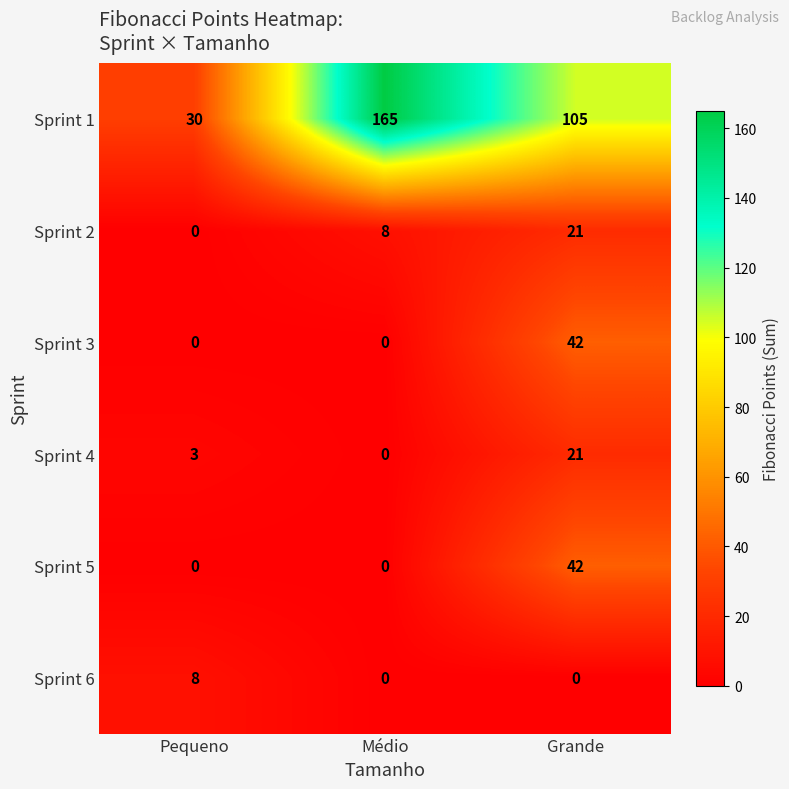

Read the Sprint 2 value at Médio, to the nearest 10.

10